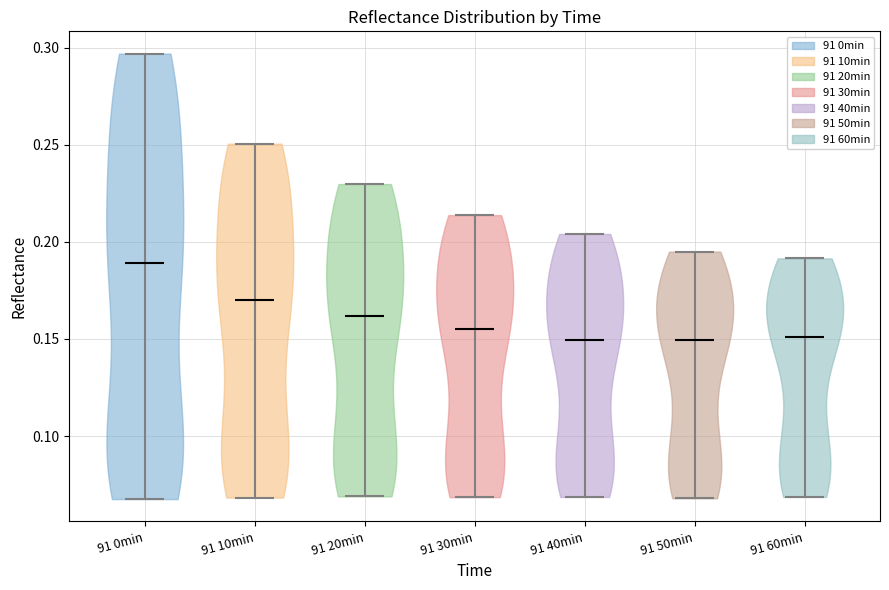

Reading left to right, read every violin against the y-axis: where its median line is, and the lowest and highest points it reaches. The values are not printed on the chart, so give them approximately, as read against the axis.

91 0min: median line 0.190, lowest point 0.070, highest point 0.295
91 10min: median line 0.170, lowest point 0.070, highest point 0.250
91 20min: median line 0.160, lowest point 0.070, highest point 0.230
91 30min: median line 0.155, lowest point 0.070, highest point 0.215
91 40min: median line 0.150, lowest point 0.070, highest point 0.205
91 50min: median line 0.150, lowest point 0.070, highest point 0.195
91 60min: median line 0.150, lowest point 0.070, highest point 0.190